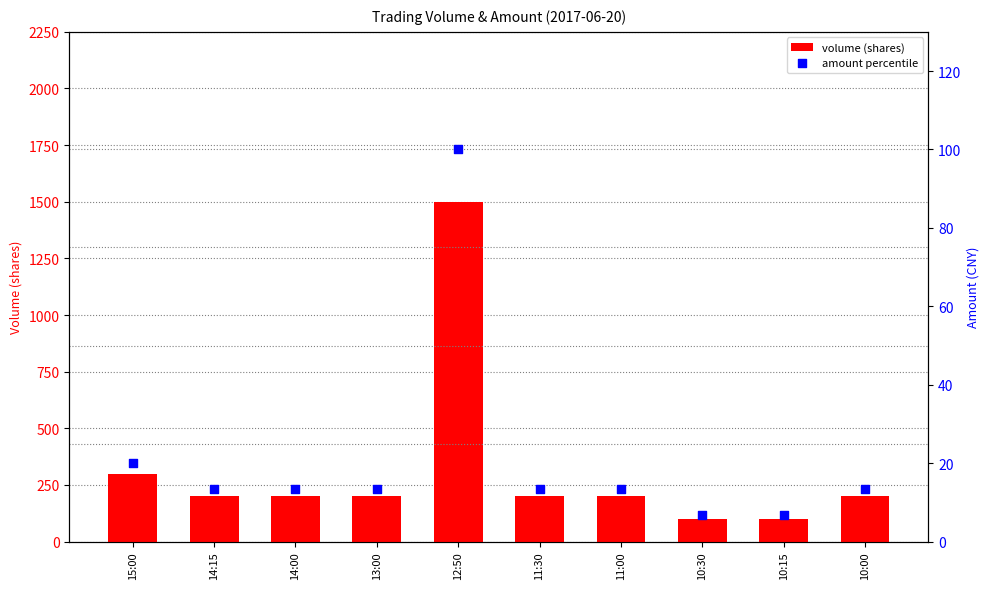

Which series contains the highest Y value?

volume (shares)